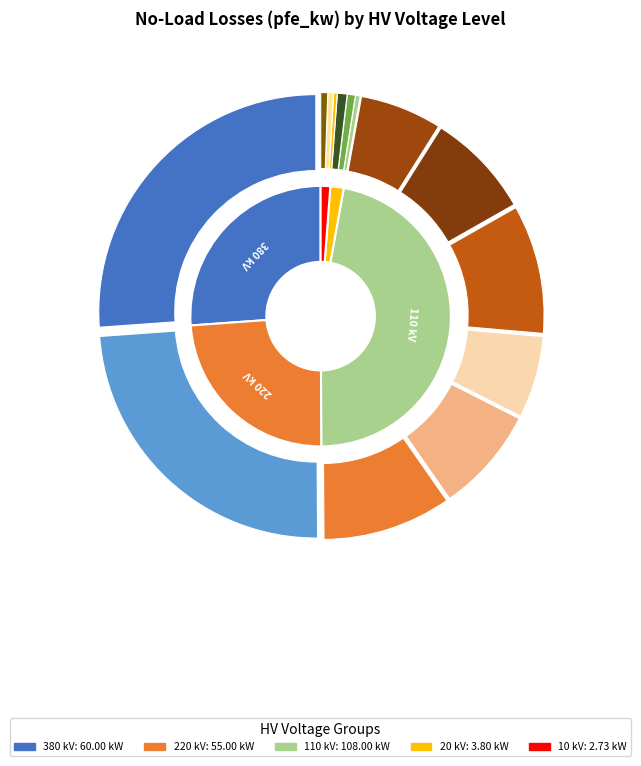

Count the number of slices in the pie.

14